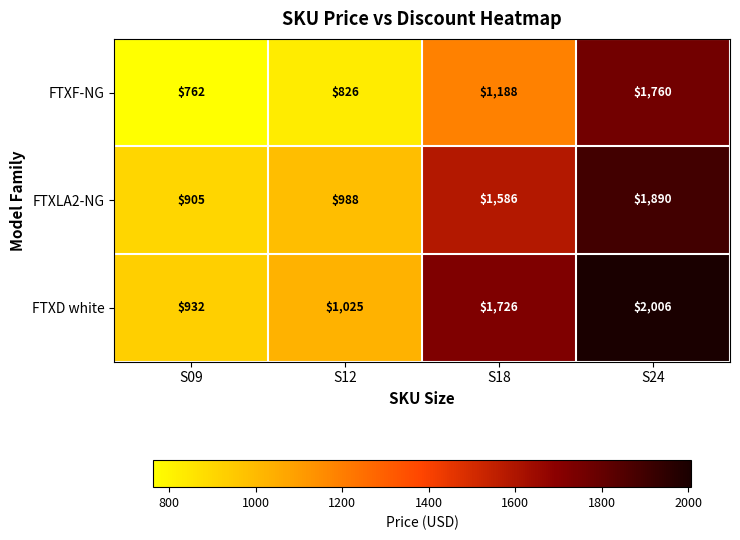

List the series in order of their overall mean, highest first.

FTXD white, FTXLA2-NG, FTXF-NG